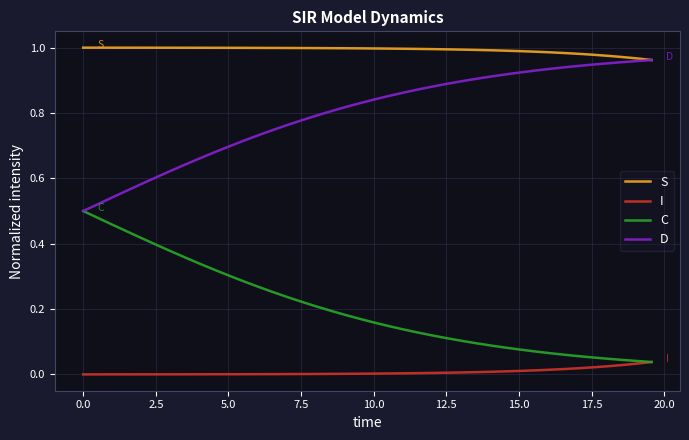

True or false: I and D cross at least once.

False